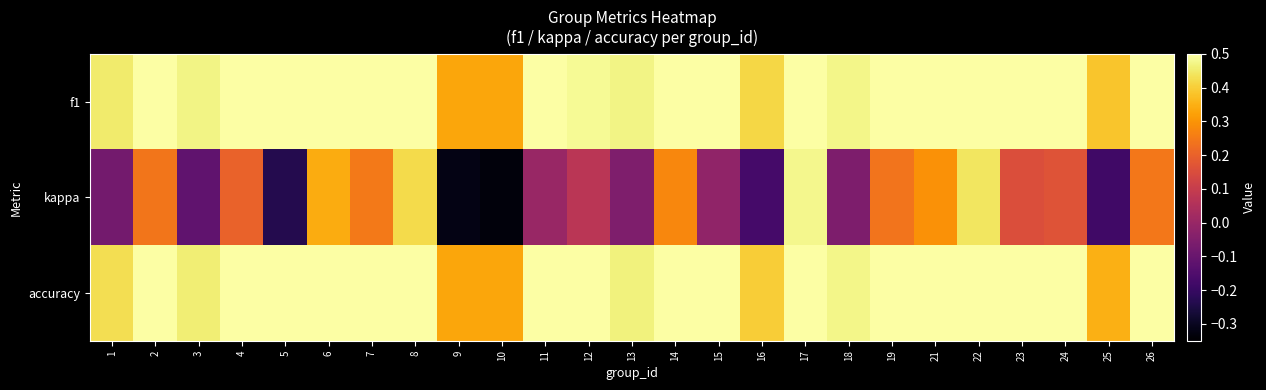

Which category has the lowest value across all series?

10